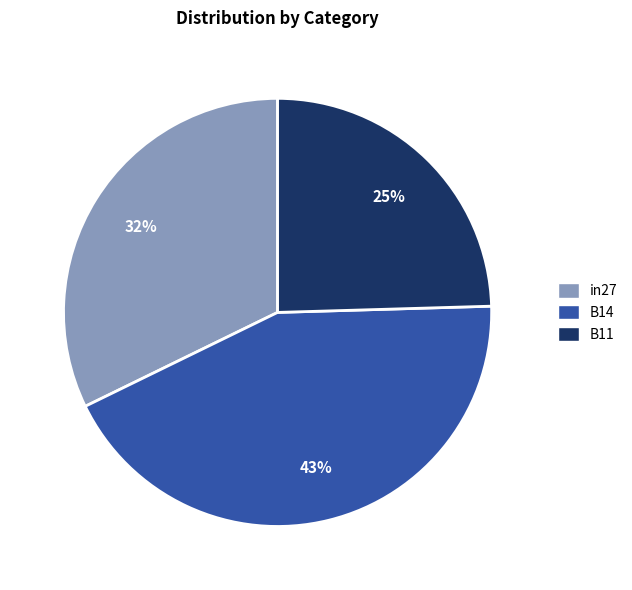

Combined, do B11 and B14 account for over 50%?

Yes